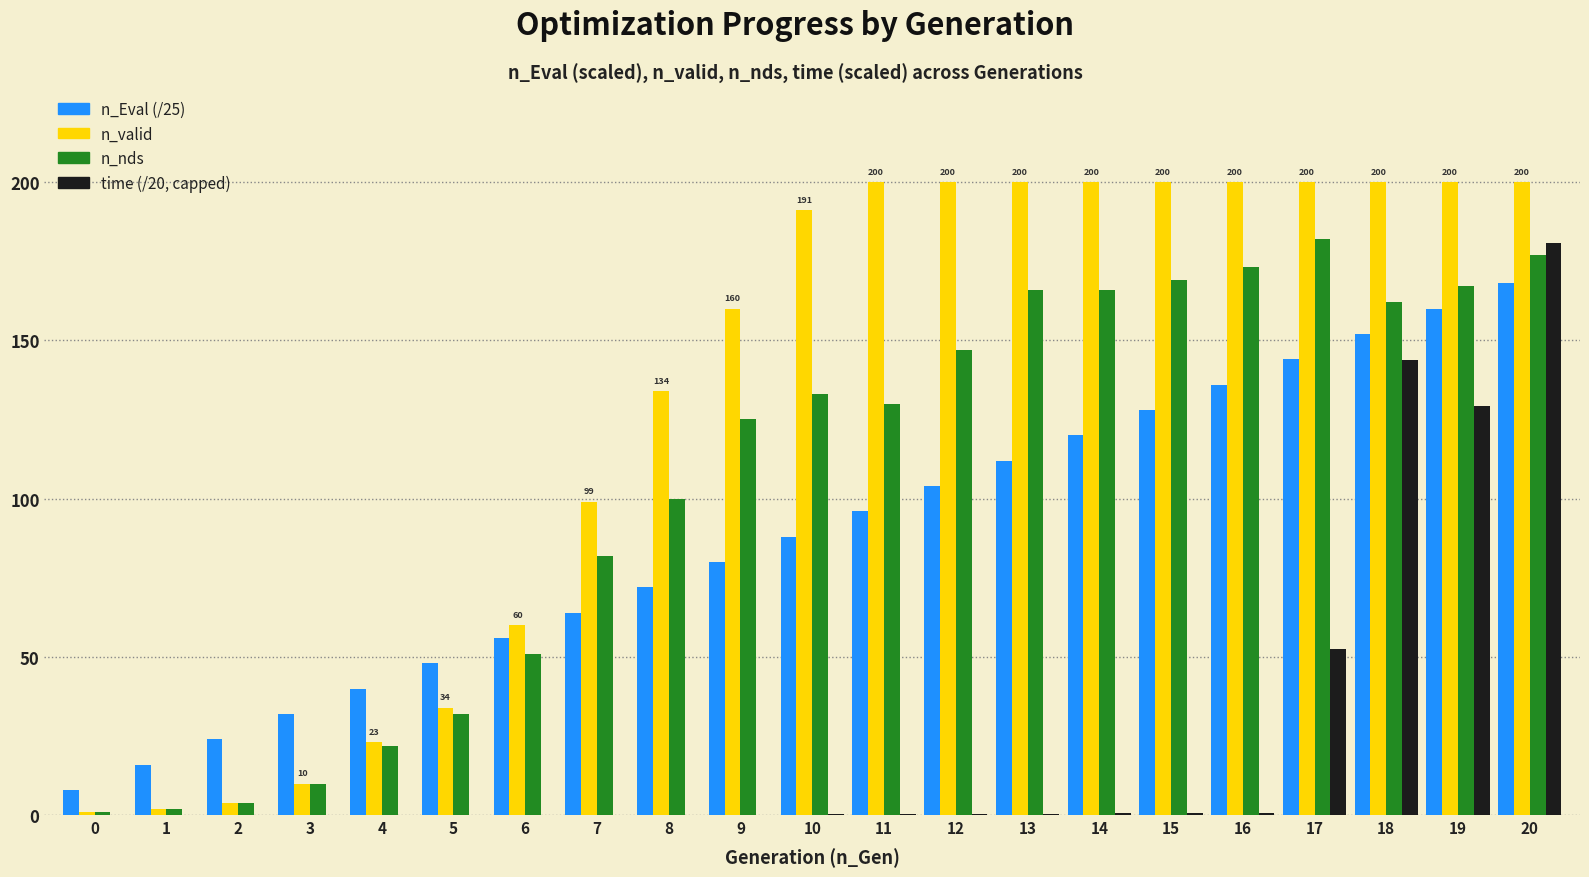

What are all the series names shown in the legend?

n_Eval (/25), n_valid, n_nds, time (/20, capped)